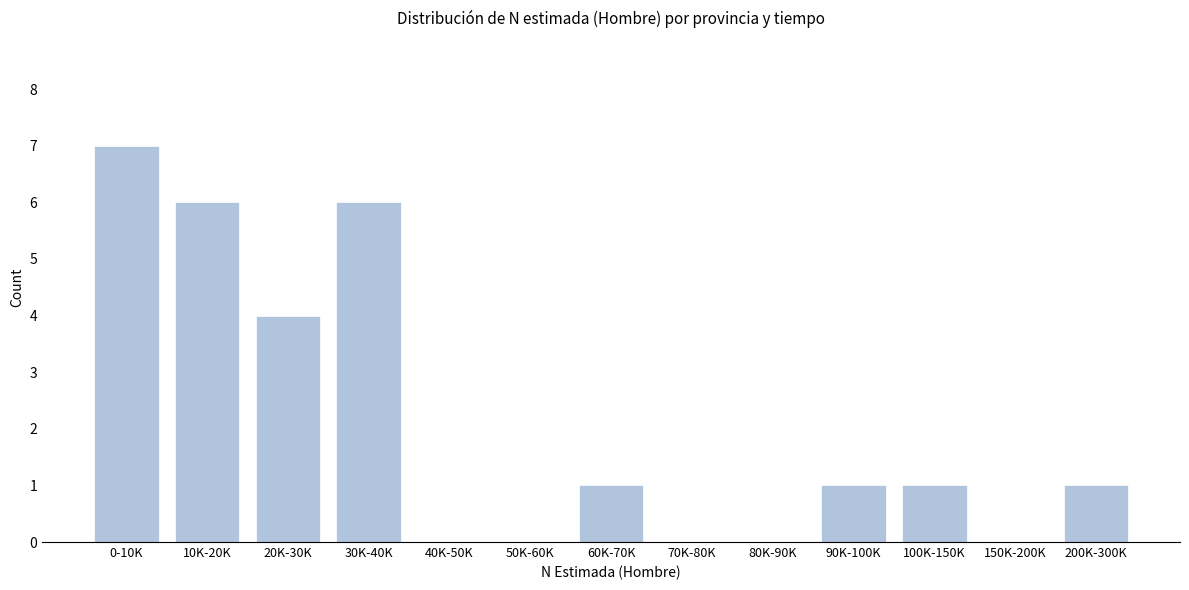

Reading left to right, transcribe all the data shown in this chart.

0-10K=7	10K-20K=6	20K-30K=4	30K-40K=6	40K-50K=0	50K-60K=0	60K-70K=1	70K-80K=0	80K-90K=0	90K-100K=1	100K-150K=1	150K-200K=0	200K-300K=1